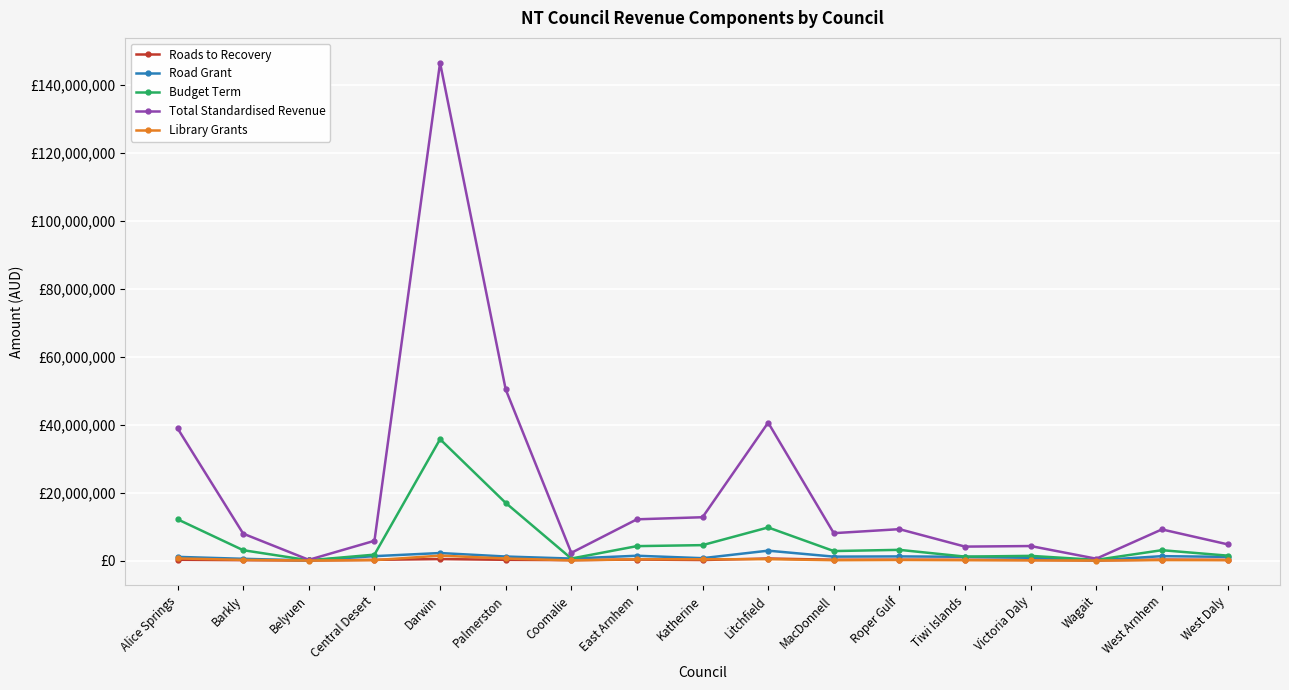

What is the difference between the maximum and minimum values in the Library Grants series?

1440091